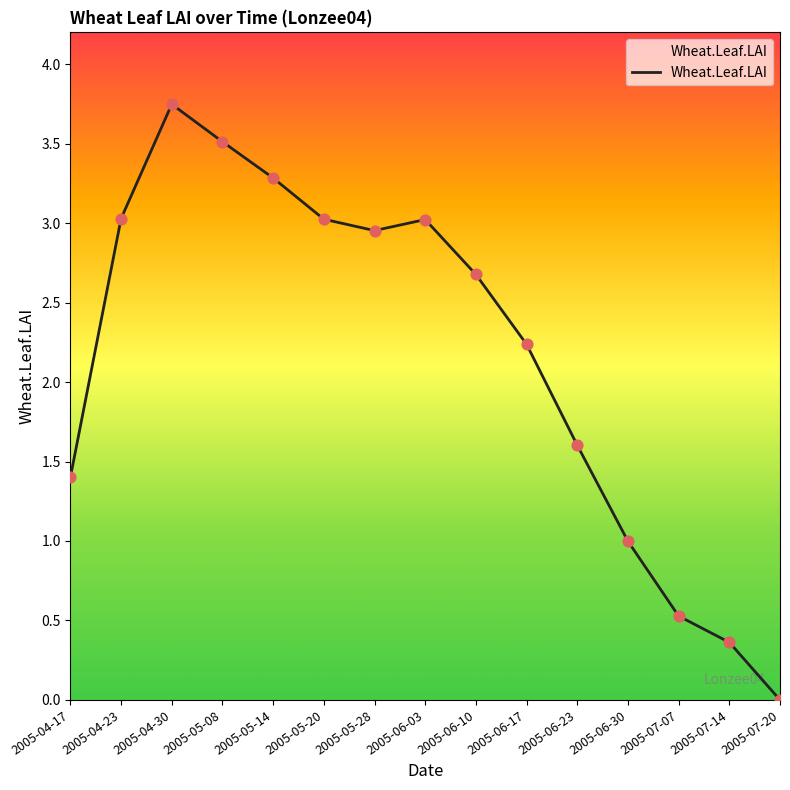

What is the change in value from 2005-05-14 to 2005-06-03?

-0.3